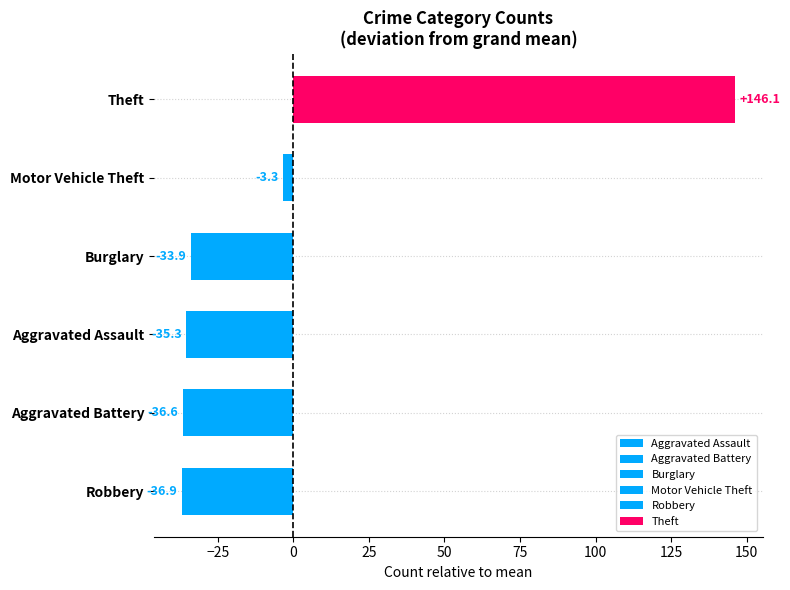

How many bars are there in total?

6